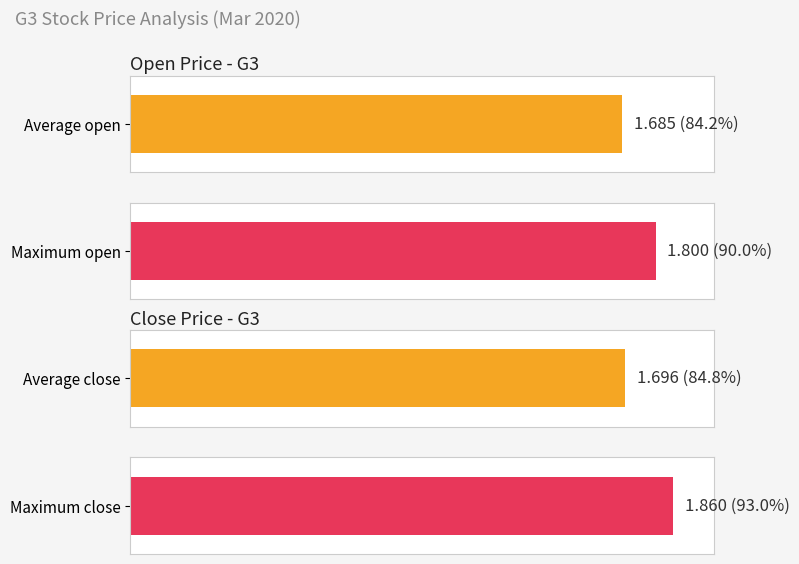

At 2020-03-16, list the series in order from largest to smallest.

close, open